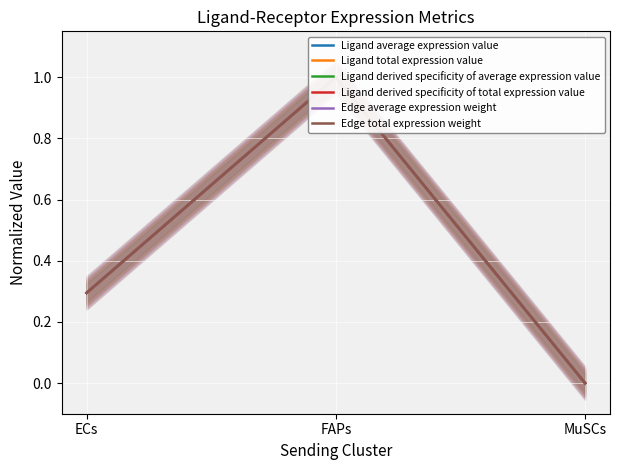

List the series in order of their peak value, highest first.

Ligand average expression value, Ligand total expression value, Ligand derived specificity of average expression value, Ligand derived specificity of total expression value, Edge average expression weight, Edge total expression weight